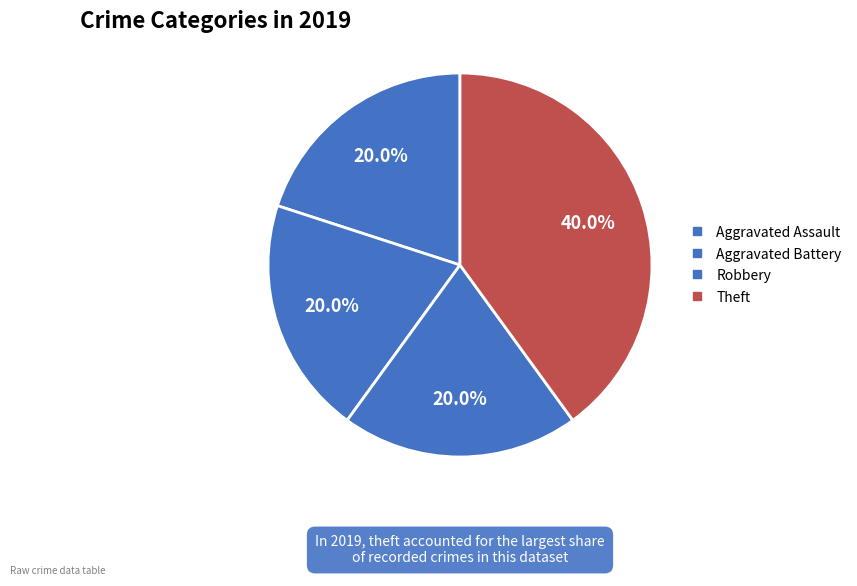

Which slice is the smallest?

Aggravated Assault